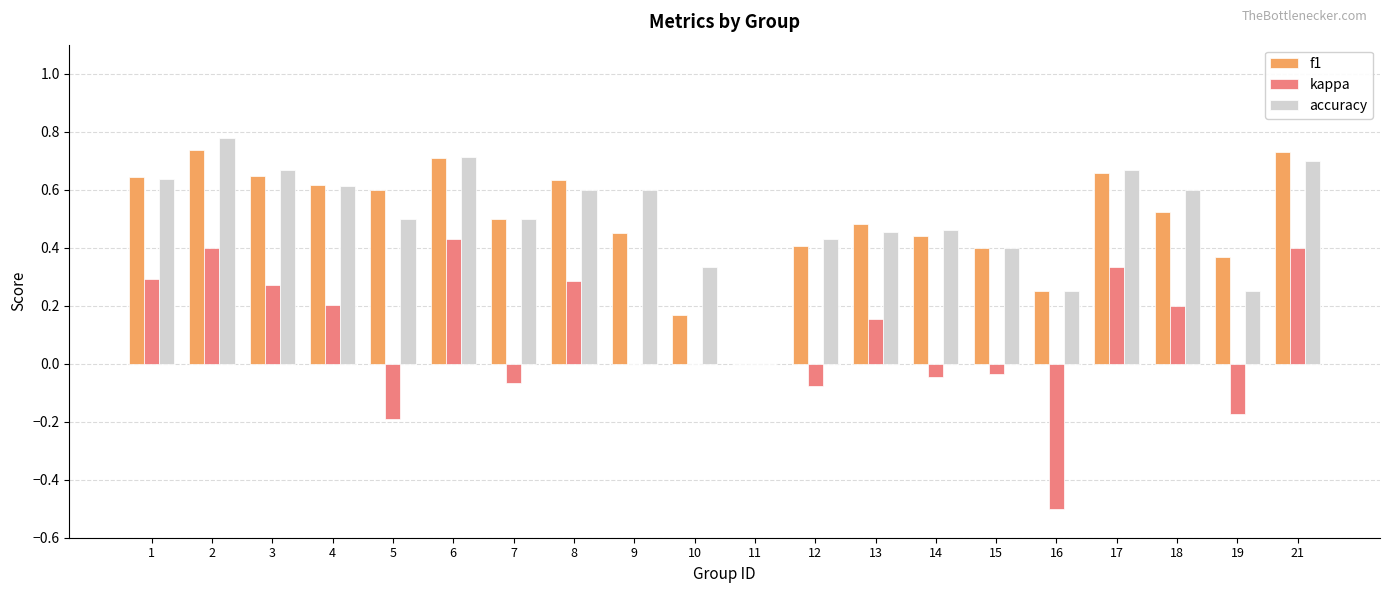

What is the sum of the f1 values at 15 and 3?

1.0